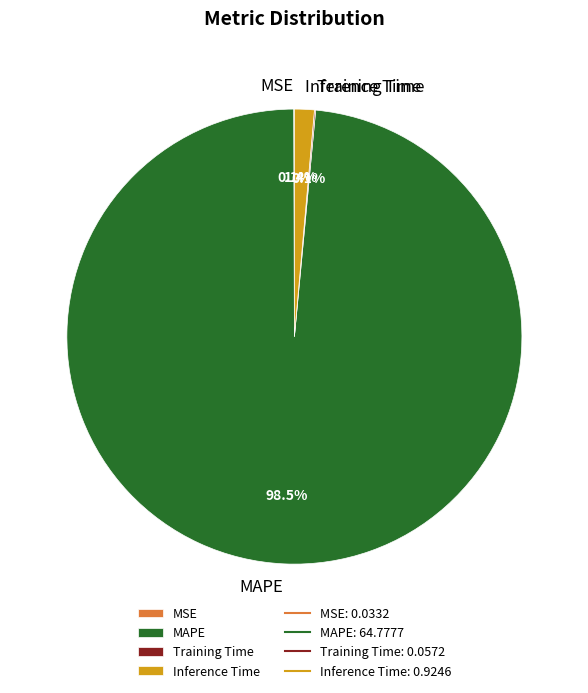

What percentage is NOT represented by Inference Time?

98.6%